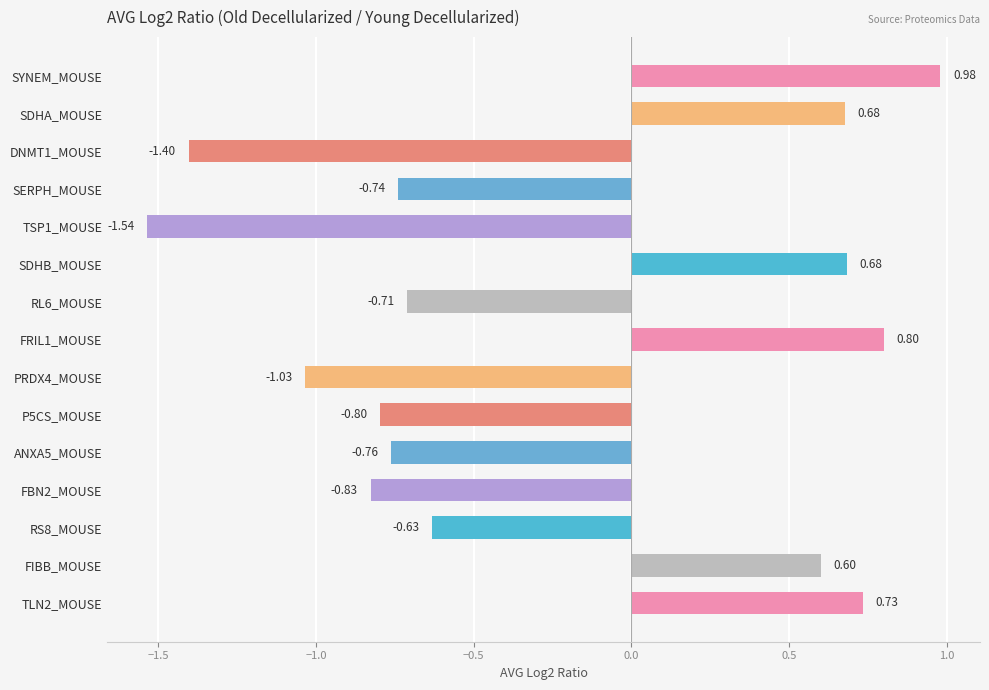

Which label corresponds to the largest value in the chart?

SYNEM_MOUSE